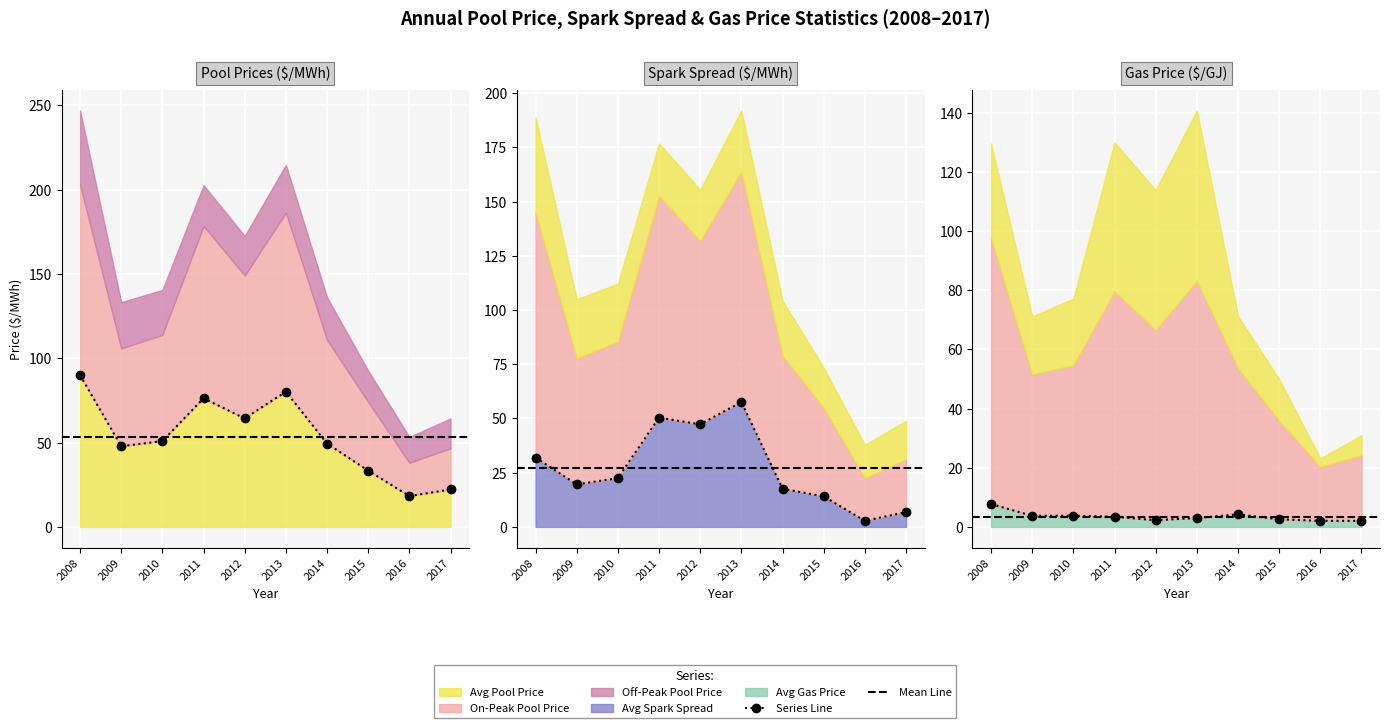

Does the chart display data point markers on the line(s)?

Yes